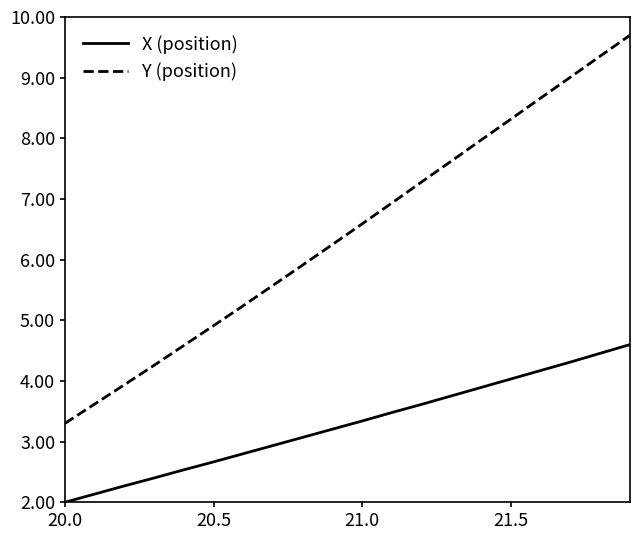

Which series has the largest total across all categories?

Y (position)